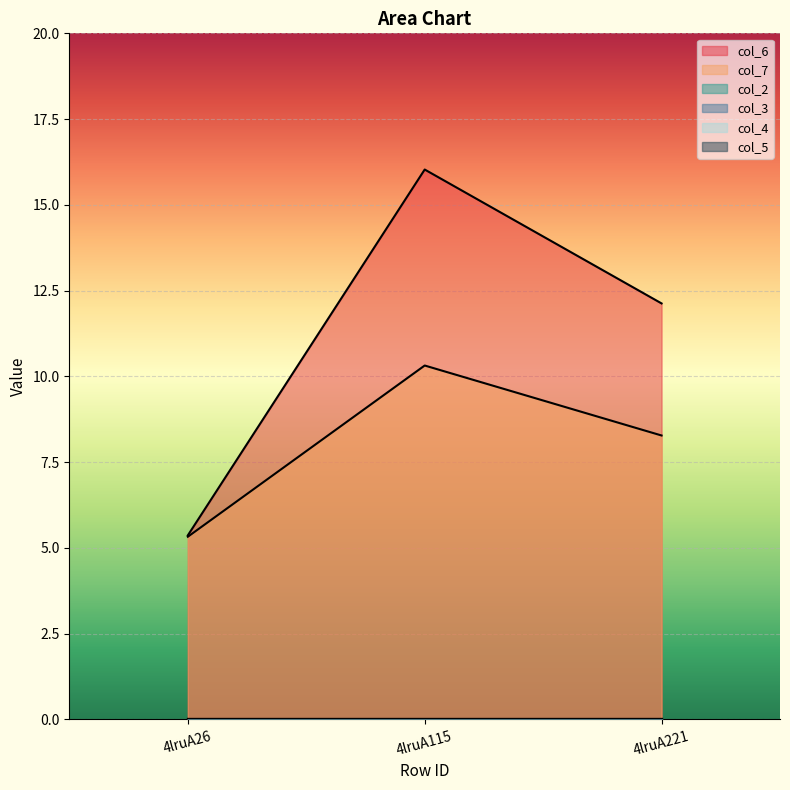

Between 4lruA26 and 4lruA221, which series saw the biggest shift?

col_6